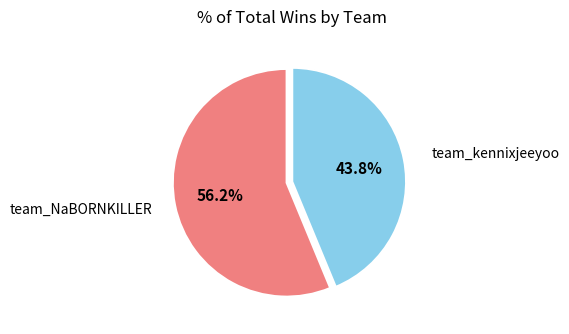

Is there a majority slice in this chart?

Yes